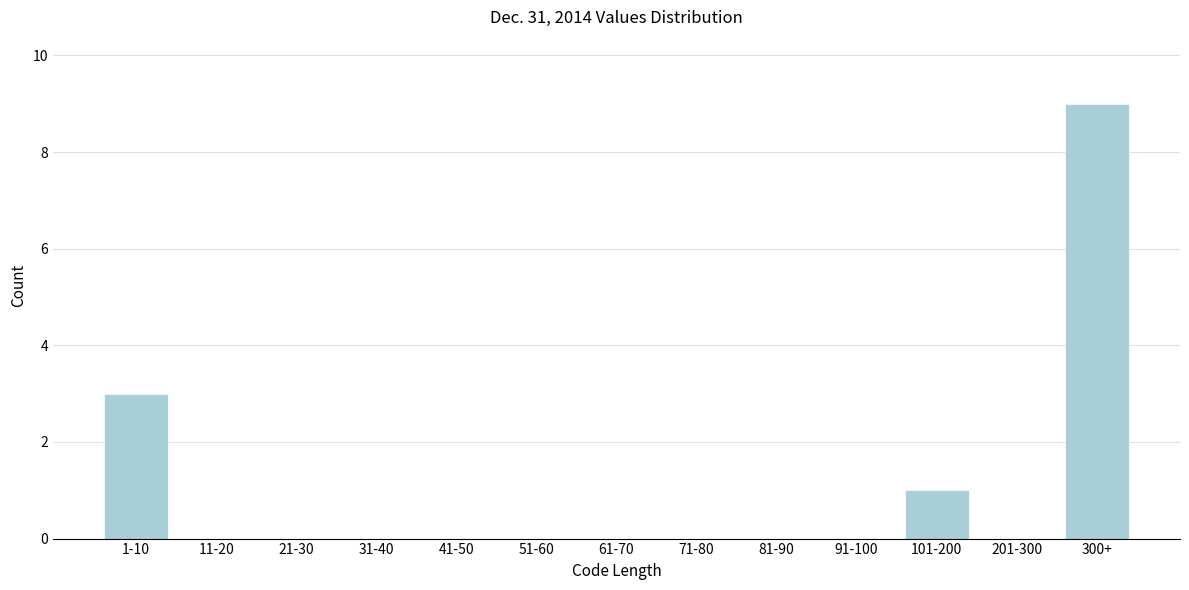

Reading left to right, list all the values displayed in this chart.

1-10=3	11-20=0	21-30=0	31-40=0	41-50=0	51-60=0	61-70=0	71-80=0	81-90=0	91-100=0	101-200=1	201-300=0	300+=9